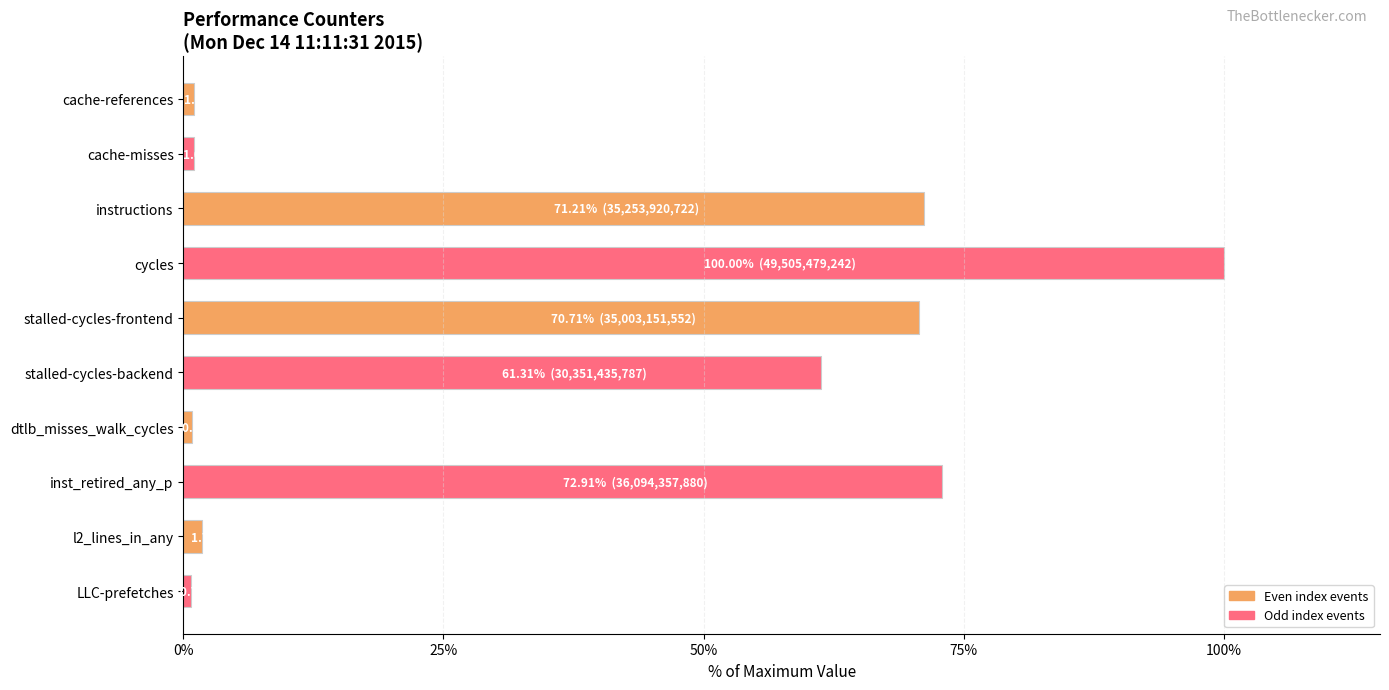

The value at instructions is 71.2. True or false?

True